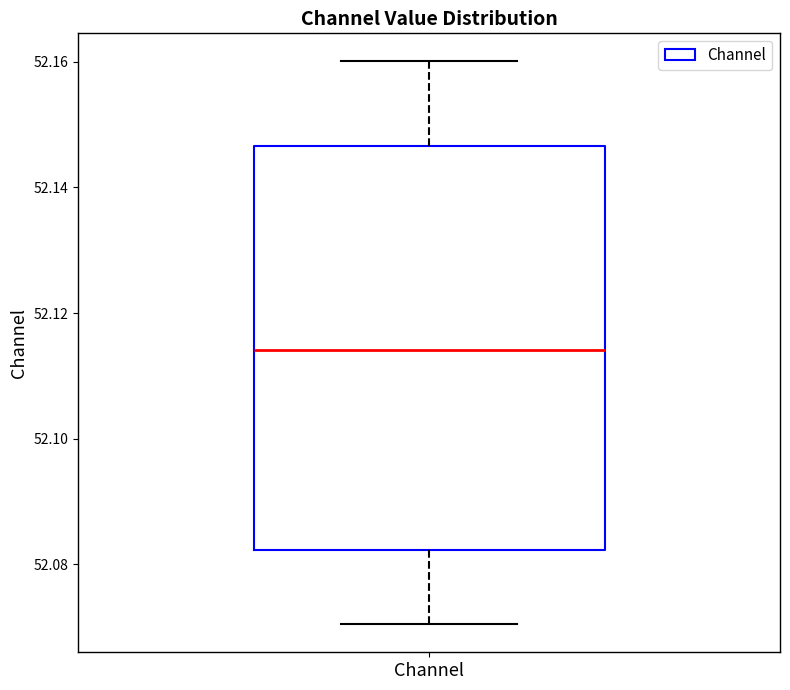

Read this box plot against the y-axis: the position of the median line, the range covered by the box, and the ends of both whiskers. The values are not printed on the chart, so give them approximately, as read against the axis.

median 52.114, box 52.082 to 52.146, whiskers 52.070 to 52.160